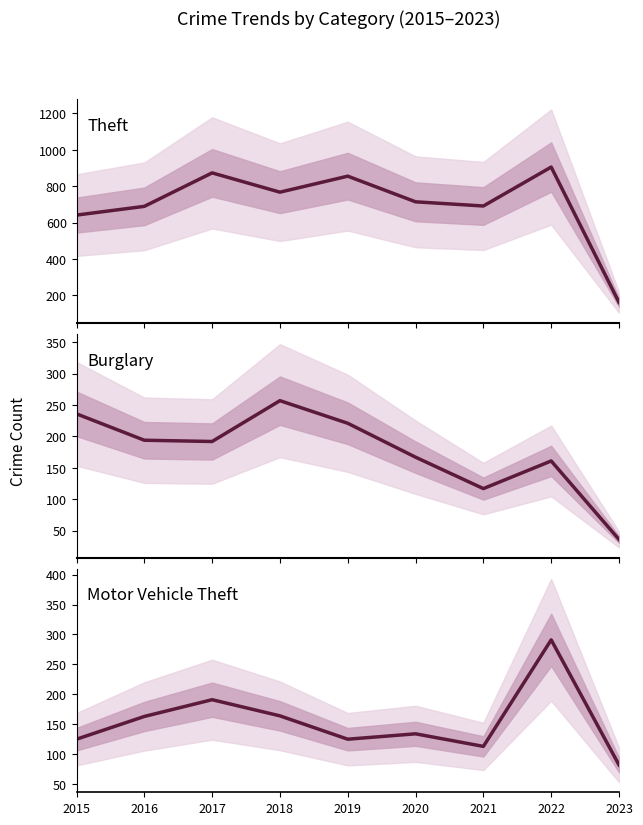

Which series has the largest total across all categories?

Theft